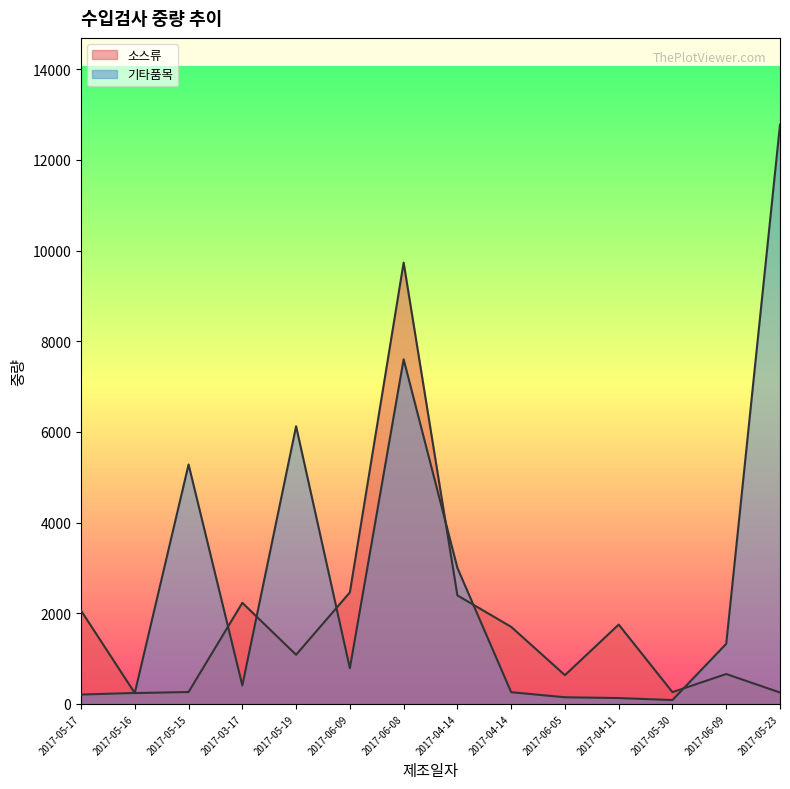

Is the value of 소스류 at 2017-05-15 greater than the value of 기타품목 at 2017-04-11?

Yes